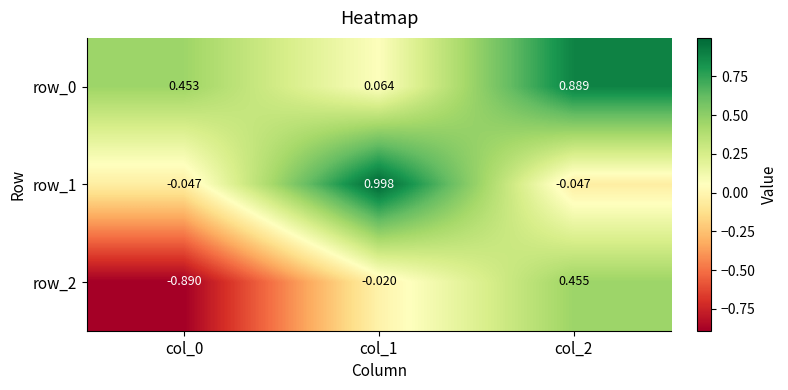

What is the average value of the row_1 series?

0.3